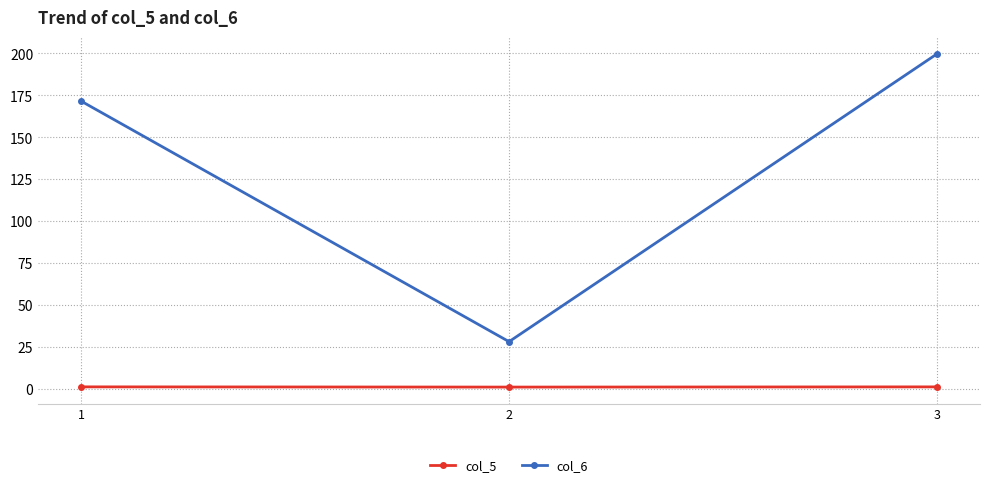

What value does the col_6 series have at 2?

28.2